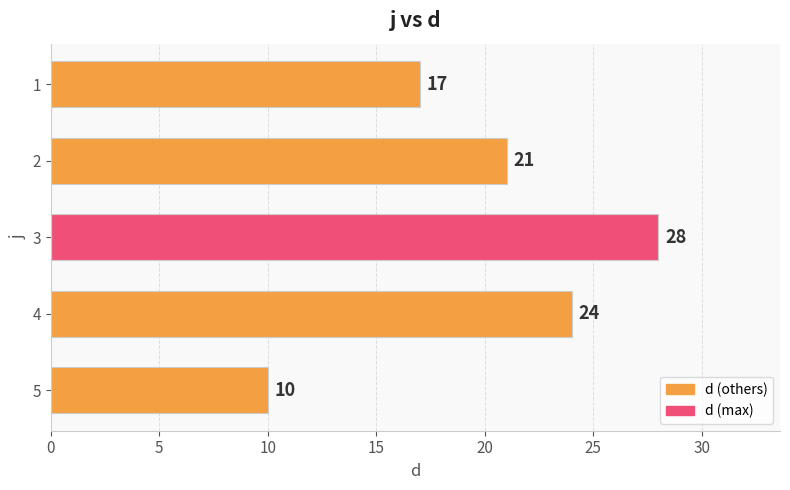

Rank the categories by value from highest to lowest.

3, 4, 2, 1, 5